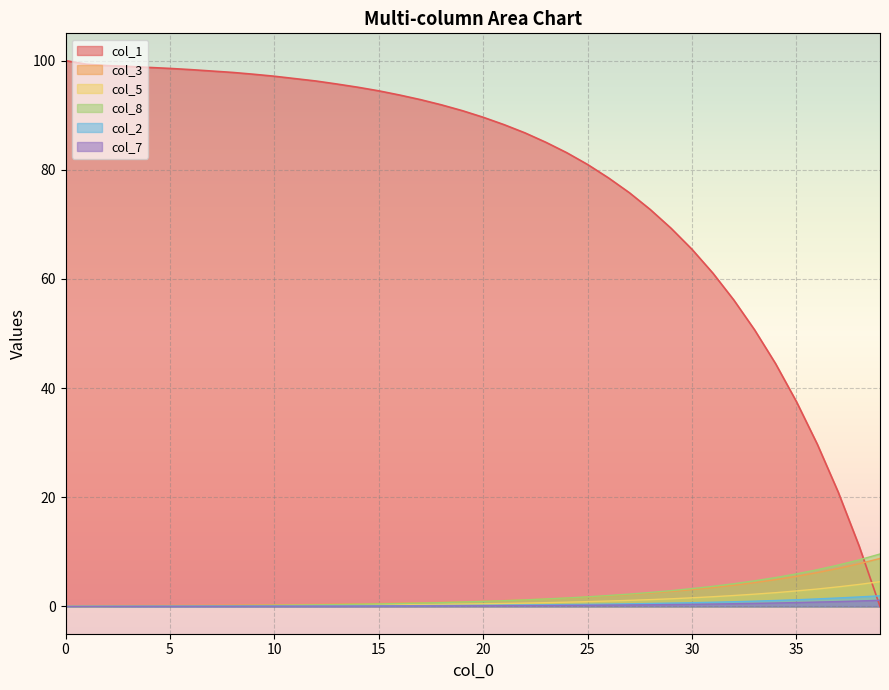

Reading right to left, transcribe all the data shown in this chart.

col_1: 39=0.0	38=11.1	37=20.9	36=29.7	35=37.5	34=44.5	33=50.6	32=56.1	31=61.1	30=65.4	29=69.3	28=72.7	27=75.8	26=78.5	25=81.0	24=83.1	23=85.0	22=86.8	21=88.3	20=89.6	19=90.8	18=91.9	17=92.8	16=93.7	15=94.5	14=95.1	13=95.7	12=96.3	11=96.7	10=97.1	9=97.5	8=97.8	7=98.1	6=98.3	5=98.6	4=98.8	3=98.9	2=99.1	1=99.3	0=100.0
col_3: 39=8.8	38=7.8	37=7.0	36=6.2	35=5.5	34=4.9	33=4.4	32=3.9	31=3.5	30=3.1	29=2.7	28=2.4	27=2.2	26=1.9	25=1.7	24=1.5	23=1.4	22=1.2	21=1.1	20=0.9	19=0.8	18=0.8	17=0.7	16=0.6	15=0.5	14=0.5	13=0.4	12=0.4	11=0.3	10=0.3	9=0.3	8=0.2	7=0.2	6=0.2	5=0.2	4=0.2	3=0.2	2=0.2	1=0.1	0=0.0
col_5: 39=4.5	38=4.0	37=3.6	36=3.2	35=2.8	34=2.5	33=2.2	32=2.0	31=1.8	30=1.6	29=1.4	28=1.2	27=1.1	26=1.0	25=0.9	24=0.8	23=0.7	22=0.6	21=0.5	20=0.5	19=0.4	18=0.4	17=0.3	16=0.3	15=0.3	14=0.2	13=0.2	12=0.2	11=0.2	10=0.1	9=0.1	8=0.1	7=0.1	6=0.1	5=0.1	4=0.1	3=0.0	2=0.0	1=0.0	0=0.0
col_8: 39=9.6	38=8.5	37=7.6	36=6.7	35=6.0	34=5.3	33=4.7	32=4.2	31=3.7	30=3.3	29=2.9	28=2.6	27=2.3	26=2.0	25=1.8	24=1.6	23=1.4	22=1.2	21=1.1	20=0.9	19=0.8	18=0.7	17=0.6	16=0.5	15=0.5	14=0.4	13=0.3	12=0.3	11=0.2	10=0.2	9=0.2	8=0.1	7=0.1	6=0.1	5=0.1	4=0.0	3=0.0	2=0.0	1=0.0	0=0.0
col_2: 39=1.9	38=1.7	37=1.6	36=1.4	35=1.2	34=1.1	33=1.0	32=0.9	31=0.8	30=0.7	29=0.6	28=0.5	27=0.5	26=0.4	25=0.4	24=0.3	23=0.3	22=0.3	21=0.2	20=0.2	19=0.2	18=0.2	17=0.1	16=0.1	15=0.1	14=0.1	13=0.1	12=0.1	11=0.1	10=0.1	9=0.1	8=0.1	7=0.1	6=0.0	5=0.0	4=0.0	3=0.0	2=0.0	1=0.0	0=0.0
col_7: 39=1.1	38=1.0	37=0.9	36=0.8	35=0.7	34=0.6	33=0.6	32=0.5	31=0.4	30=0.4	29=0.3	28=0.3	27=0.3	26=0.2	25=0.2	24=0.2	23=0.2	22=0.1	21=0.1	20=0.1	19=0.1	18=0.1	17=0.1	16=0.1	15=0.1	14=0.1	13=0.1	12=0.1	11=0.0	10=0.0	9=0.0	8=0.0	7=0.0	6=0.0	5=0.0	4=0.0	3=0.0	2=0.0	1=0.0	0=0.0